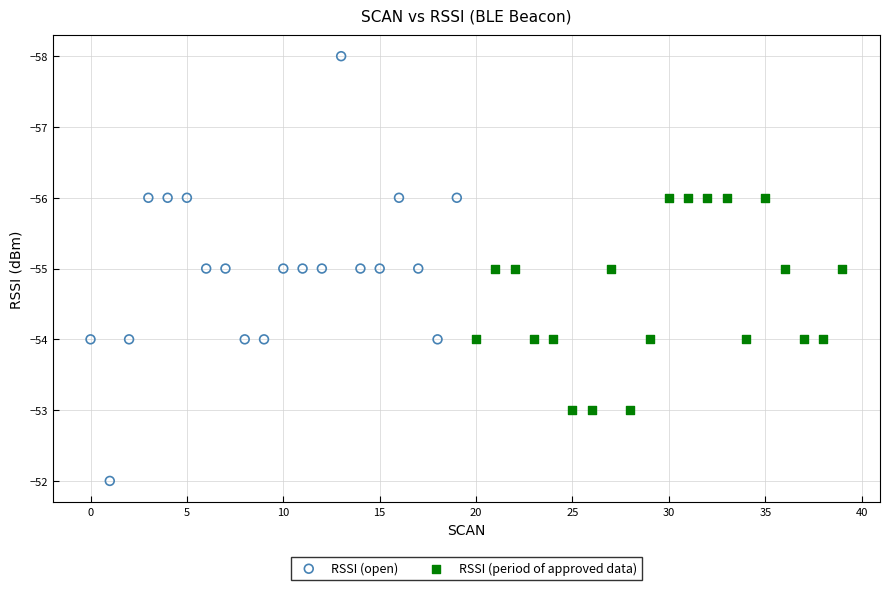

Which series has the largest Y range (max minus min)?

RSSI (open)